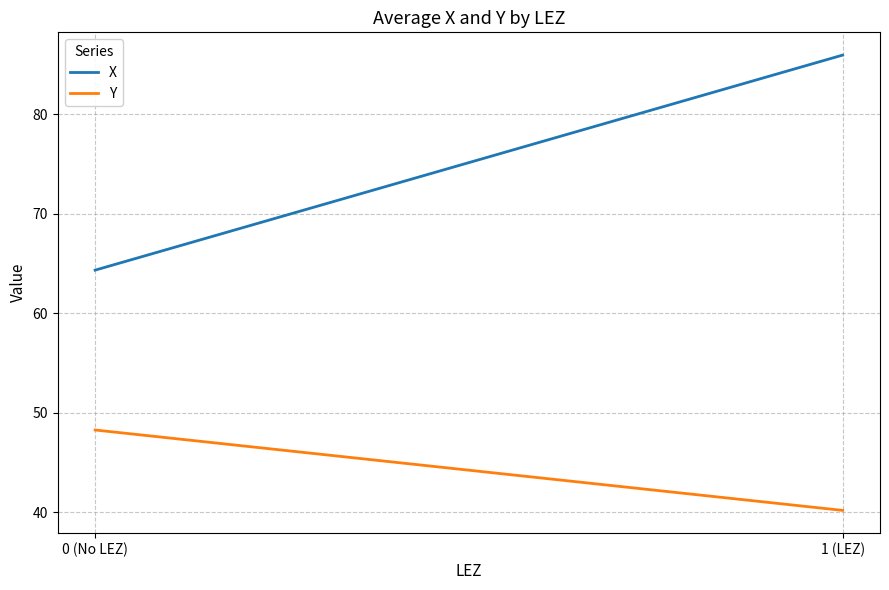

How many values in the X series exceed 85?

1